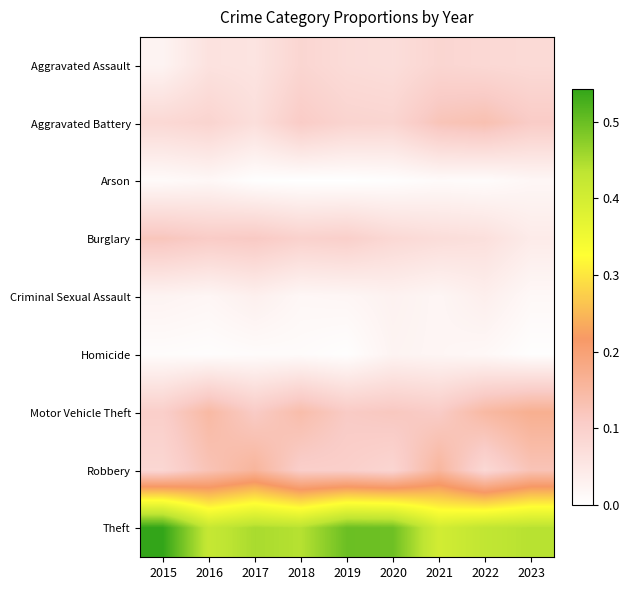

Which series has the largest range (max minus min)?

Theft